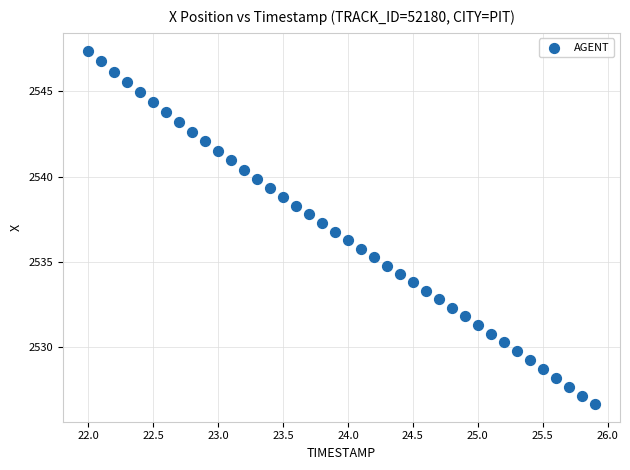

What is the range of X values (max minus min)?

3.9